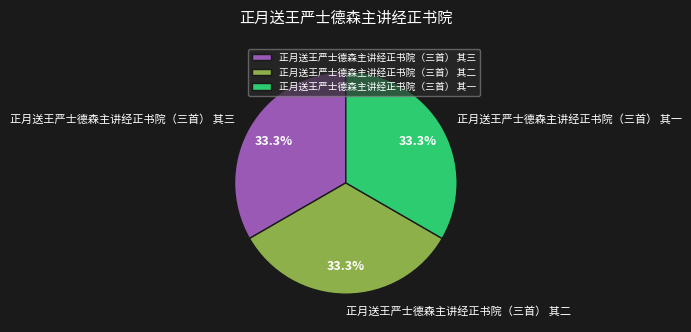

What percentage do 正月送王严士德森主讲经正书院（三首） 其一 and 正月送王严士德森主讲经正书院（三首） 其三 together represent?

66.7%